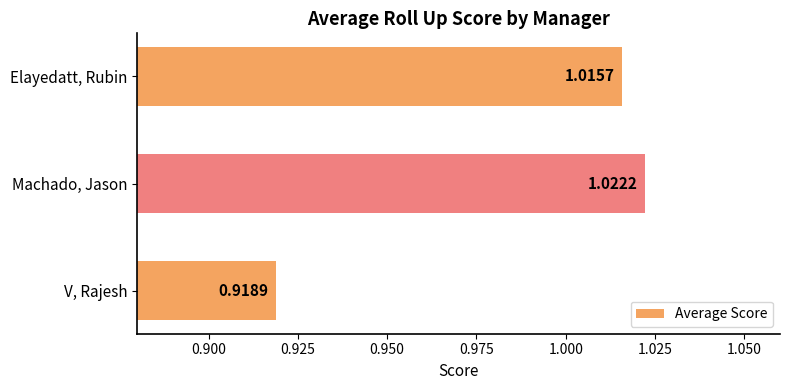

Which label corresponds to the largest value in the chart?

Machado, Jason